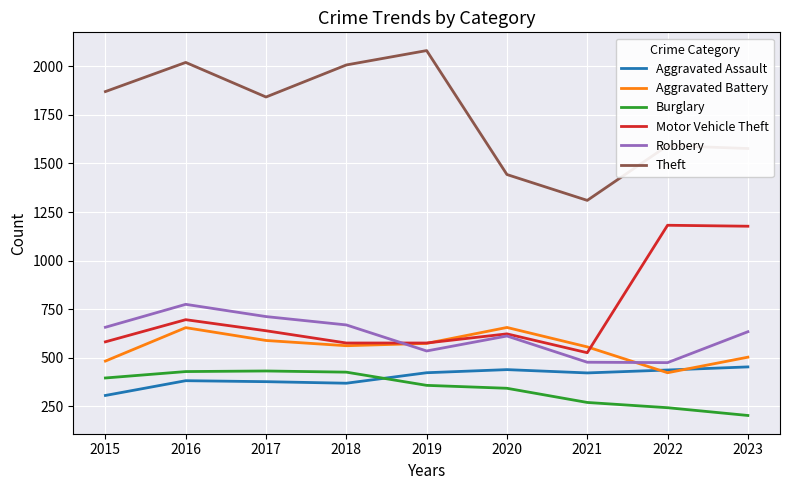

True or false: Theft and Robbery intersect in this chart.

False